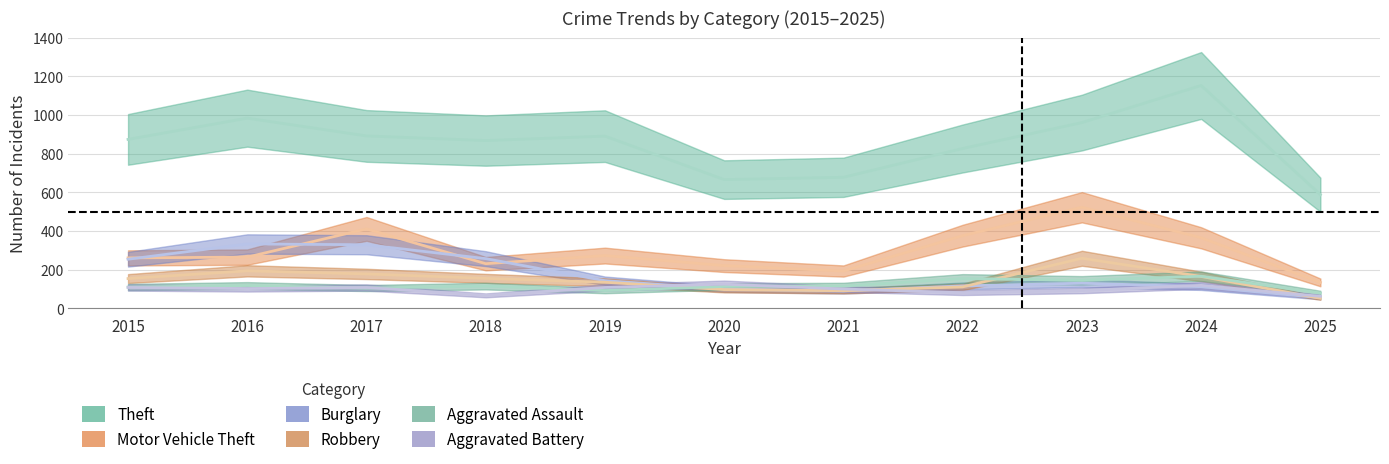

Which series has the largest total across all categories?

Theft